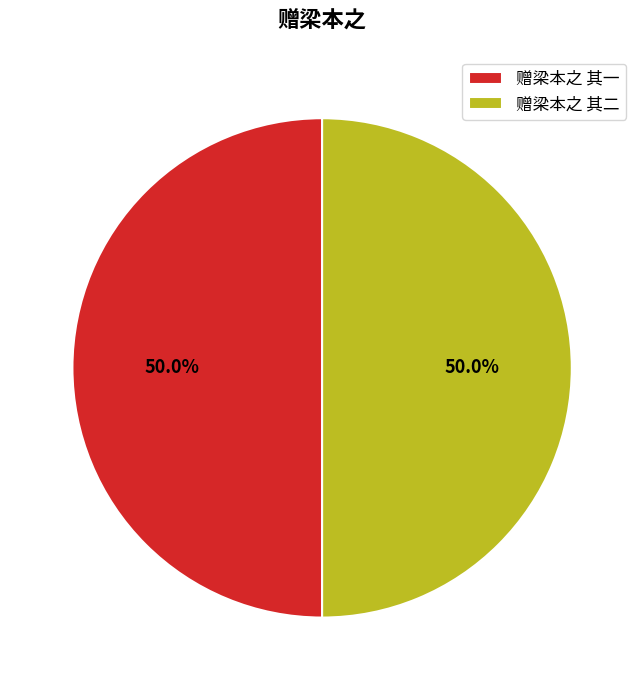

Is it true that 赠梁本之 其二 is 50% of the pie?

True